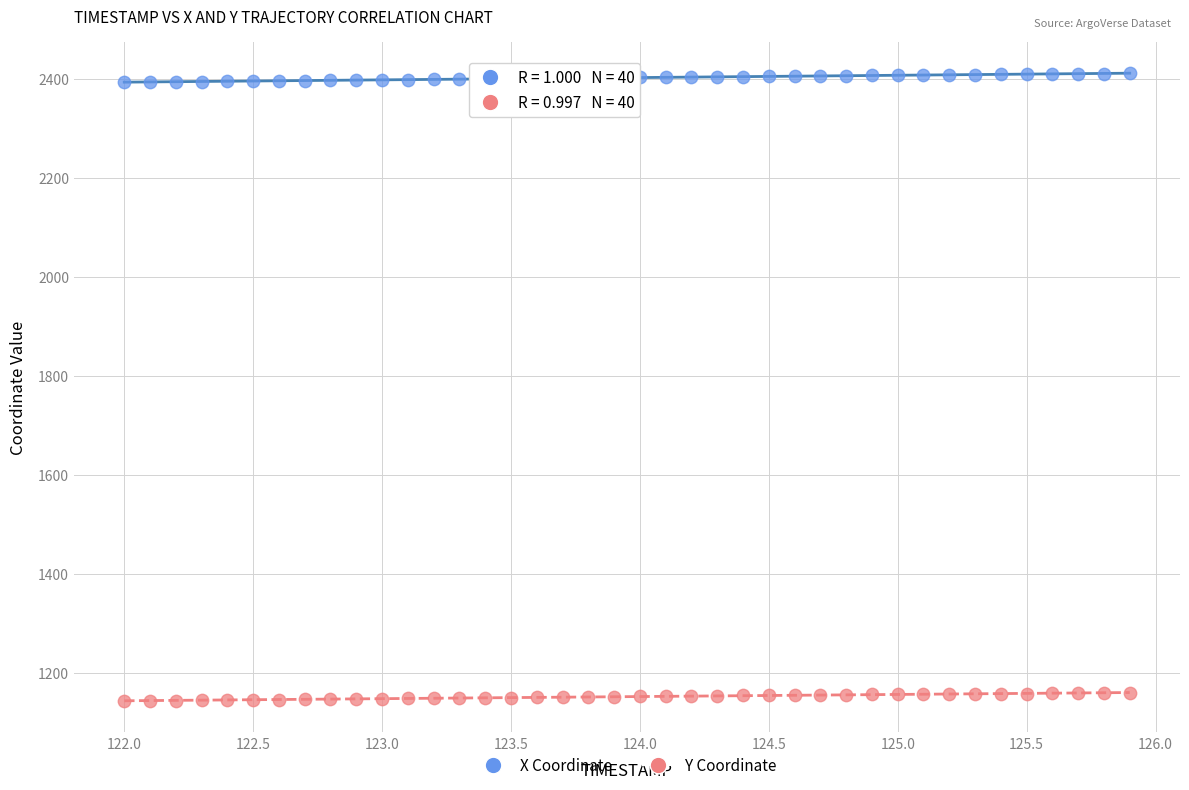

Which series contains the highest Y value?

X Coordinate